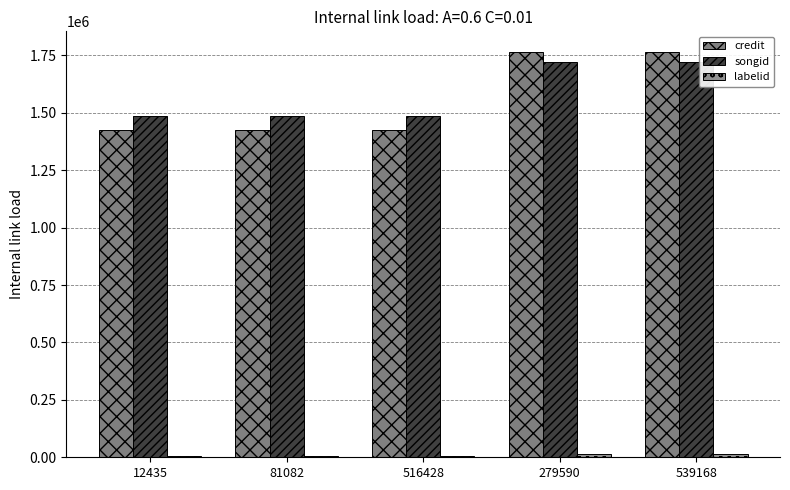

What is the highest value of the labelid series?

16197